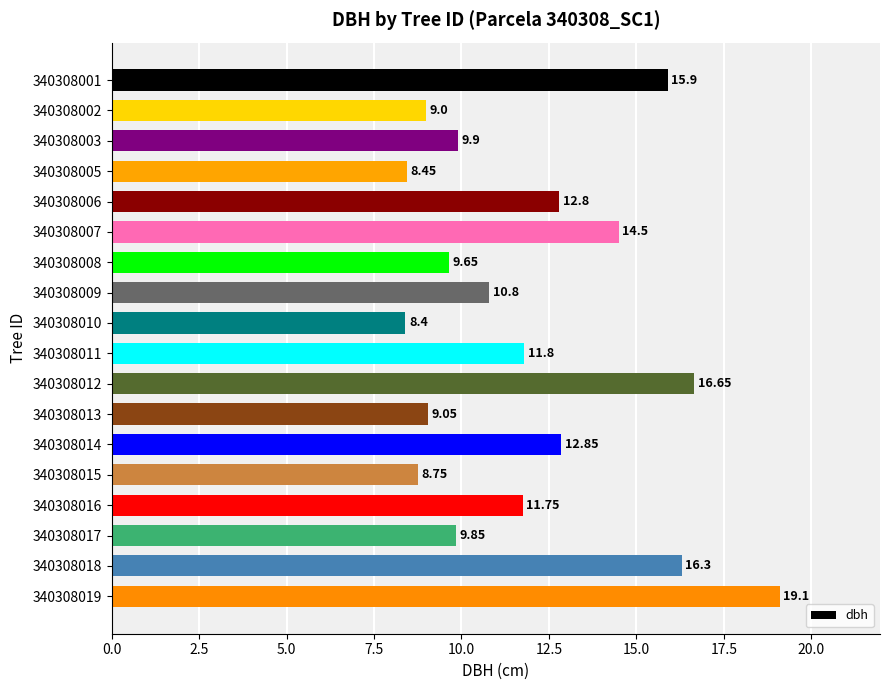

Which has a higher value, 340308015 or 340308006?

340308006